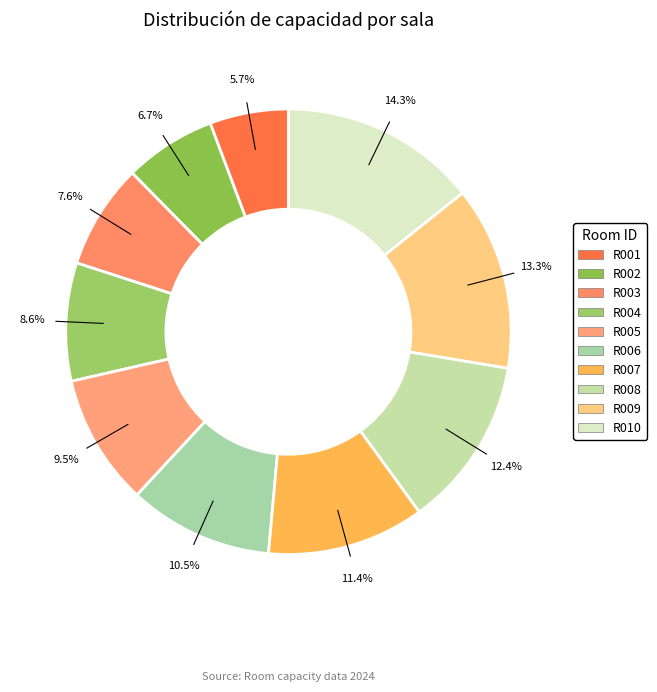

What percentage do R003 and R008 together represent?

20.0%